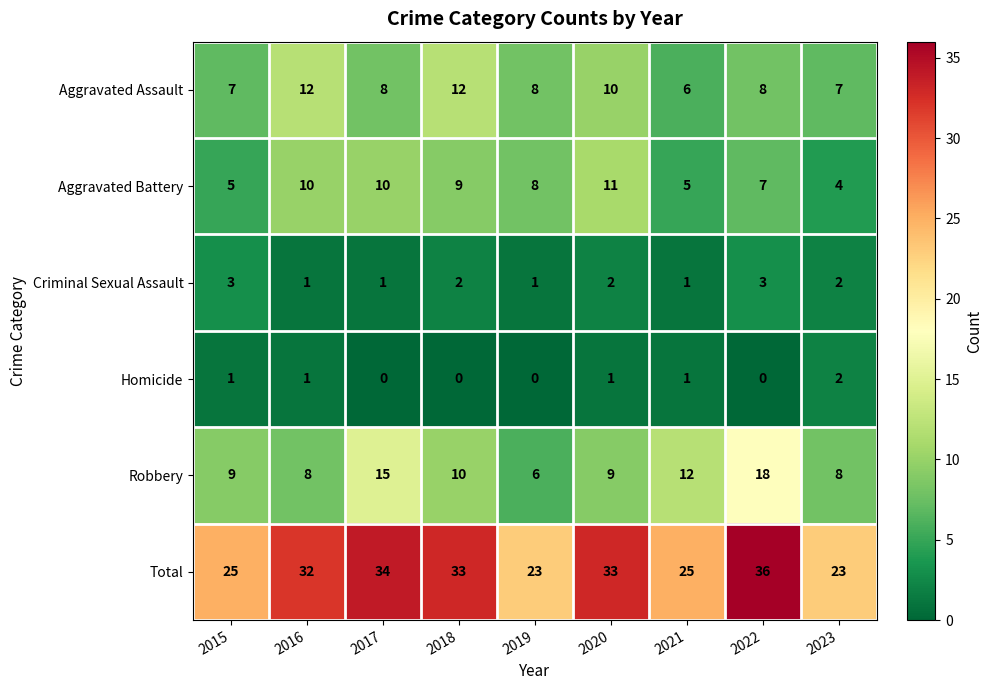

Count the number of data series in this chart.

6